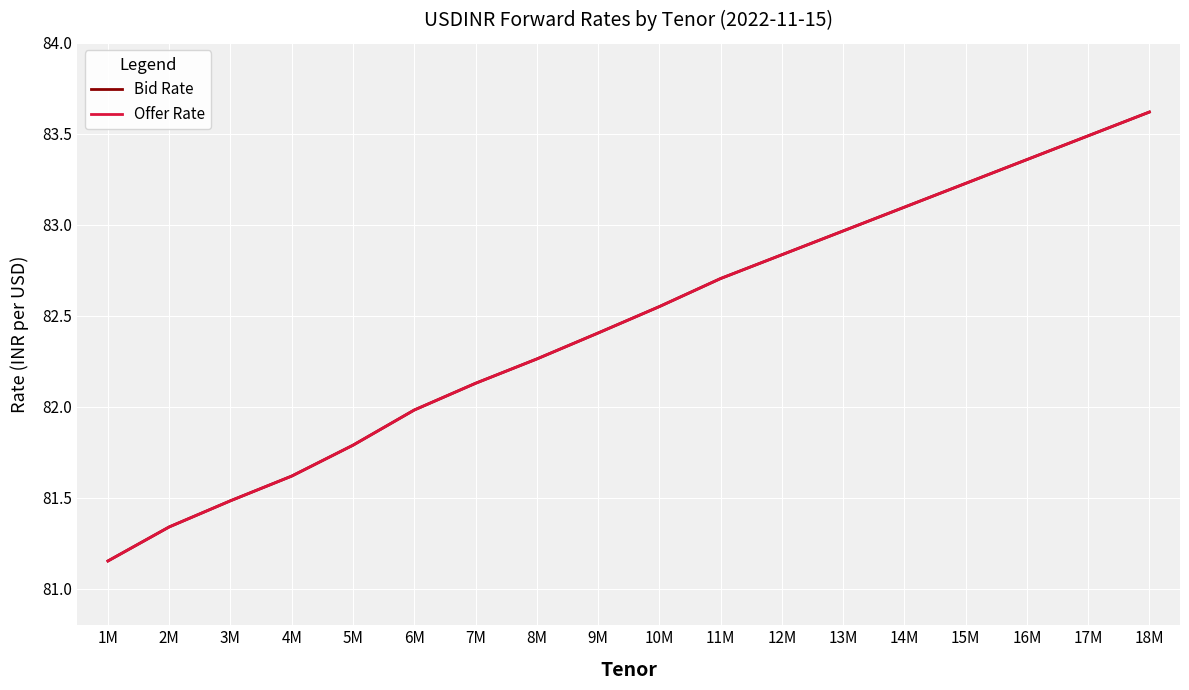

What is the value of the Bid Rate point at the 9th from the left?

82.4